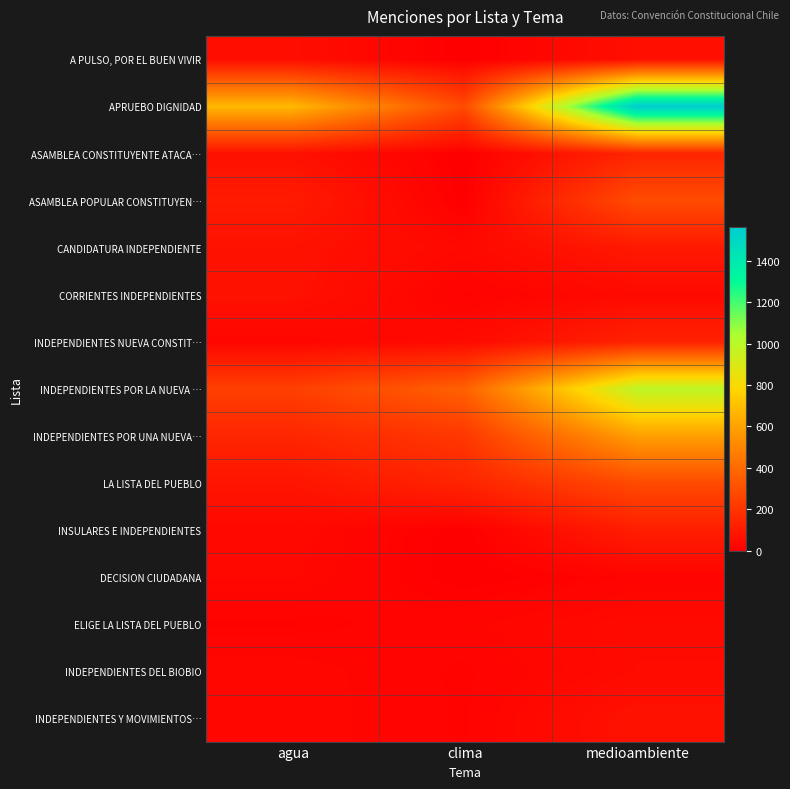

How many categories are shown in the chart?

3